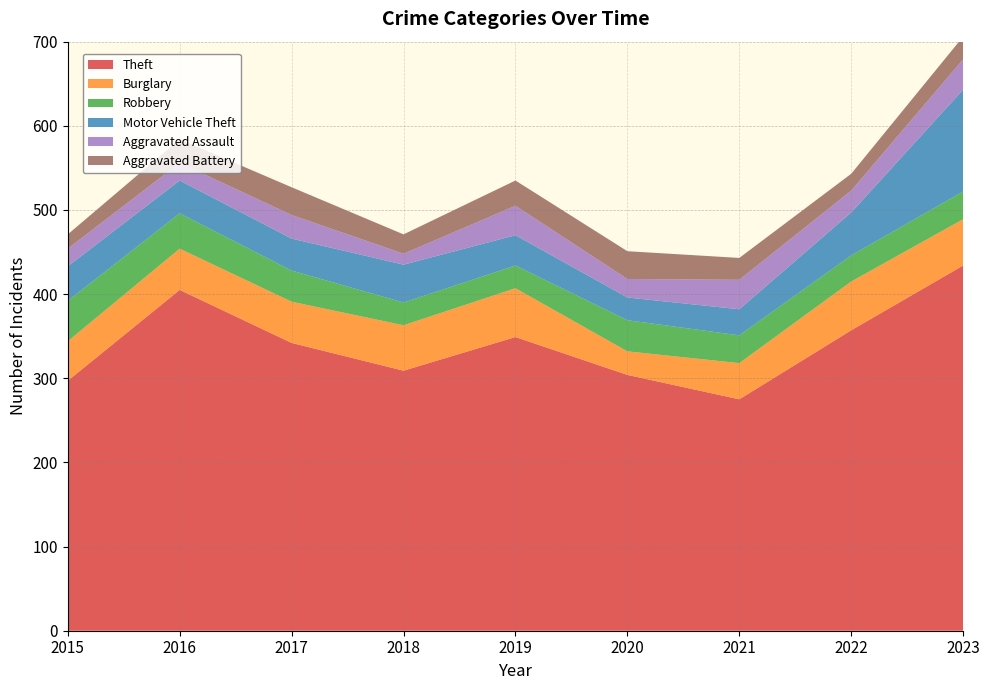

Reading right to left, list all the values displayed in this chart.

Theft: 434	357	275	304	349	309	342	405	297
Burglary: 55	58	43	28	58	54	49	49	47
Robbery: 33	31	33	37	27	27	37	42	48
Motor Vehicle Theft: 121	51	31	27	36	45	38	39	41
Aggravated Assault: 36	26	35	22	35	13	28	21	21
Aggravated Battery: 27	20	26	33	30	23	33	28	17